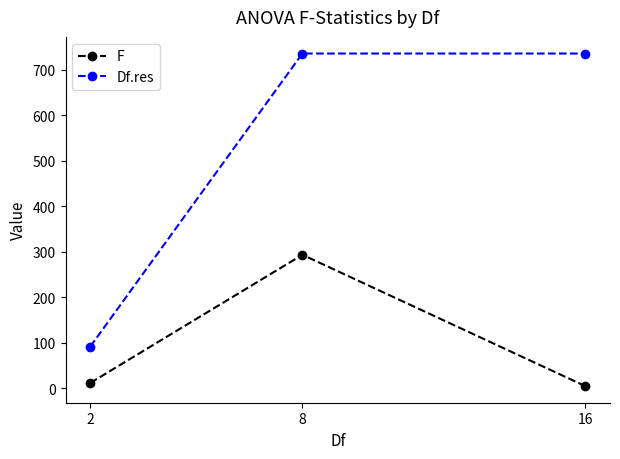

How many distinct data groups are displayed?

2